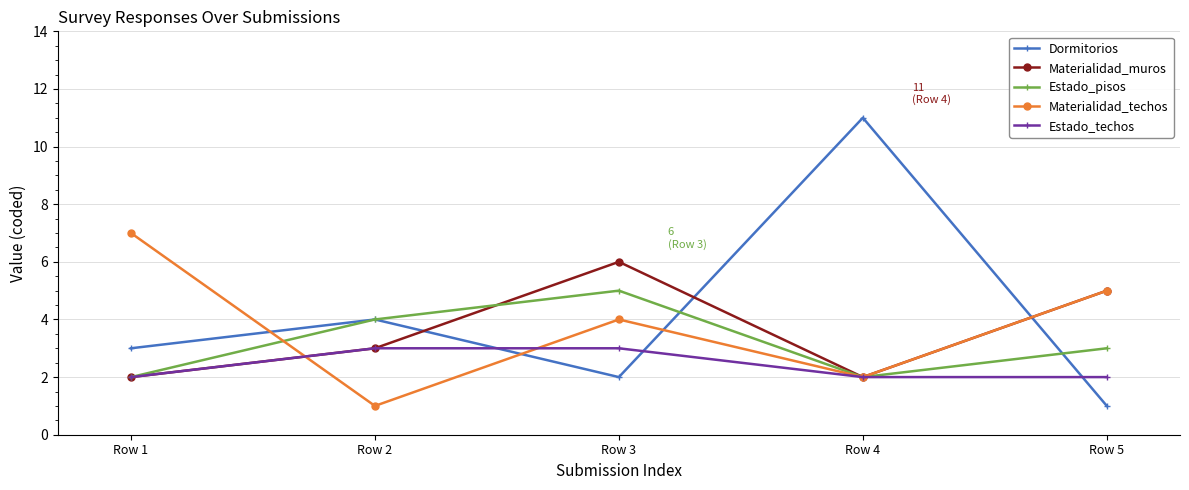

Rank the categories by Dormitorios value from highest to lowest.

Row 4, Row 2, Row 1, Row 3, Row 5